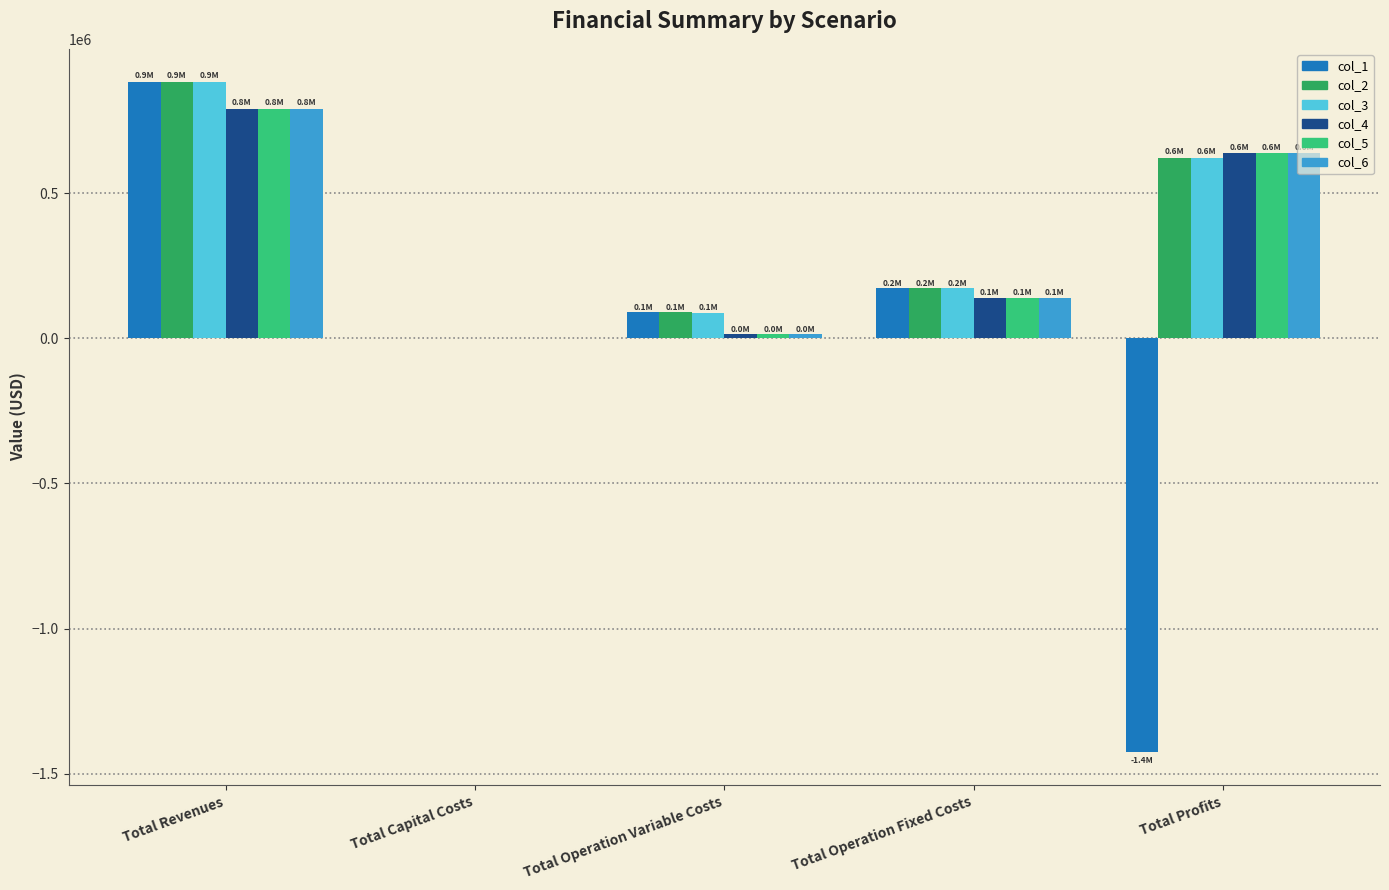

At which label does col_4 first exceed 138979?

Total Revenues